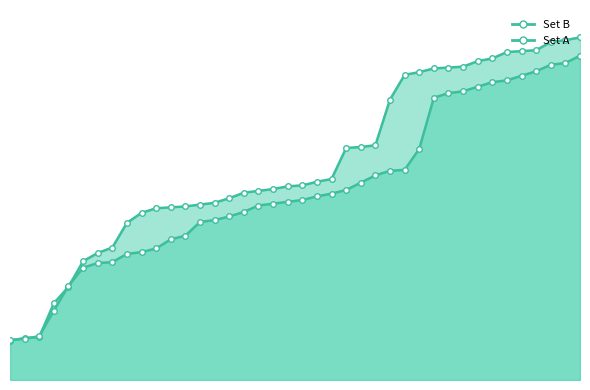

What is the total value across all series at 69?

650